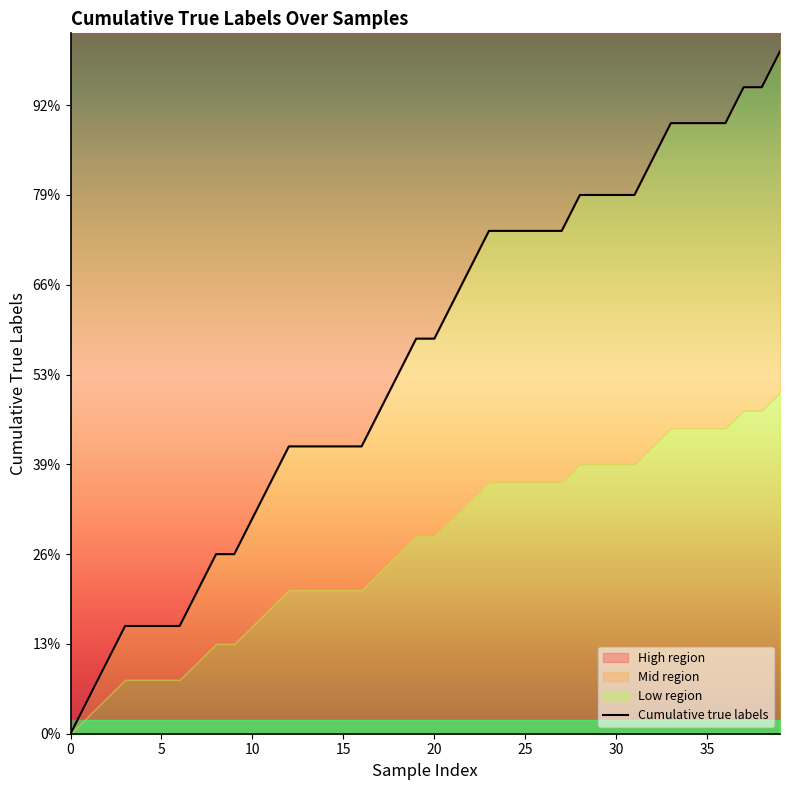

What is the average value?

10